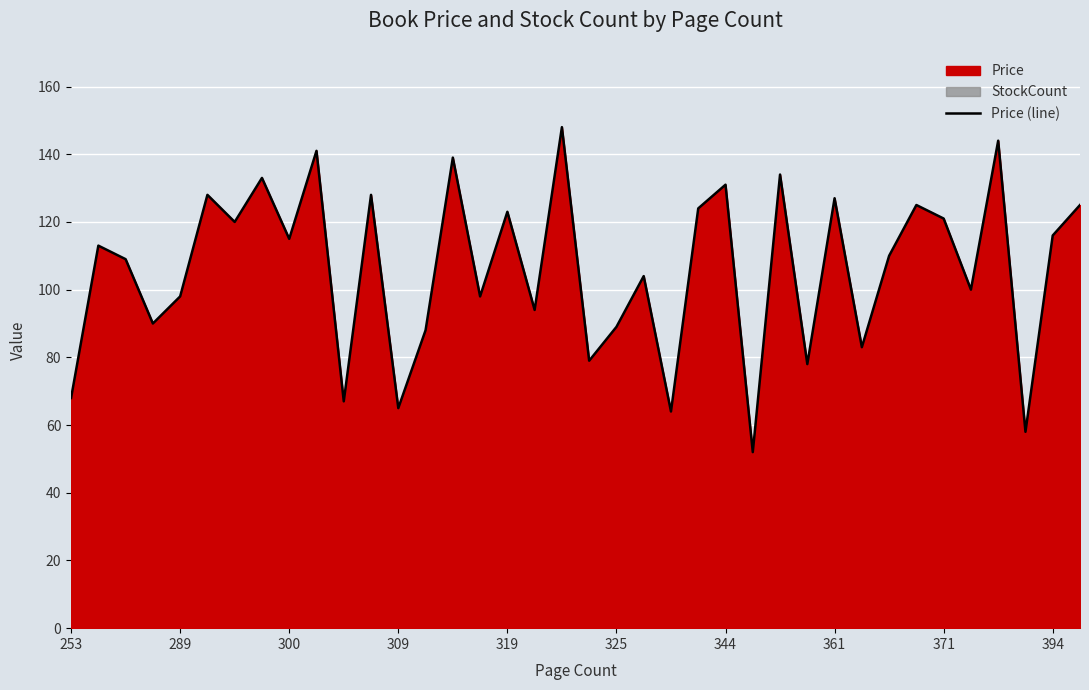

The Price (line) series shows 156 at 394. True or false?

False